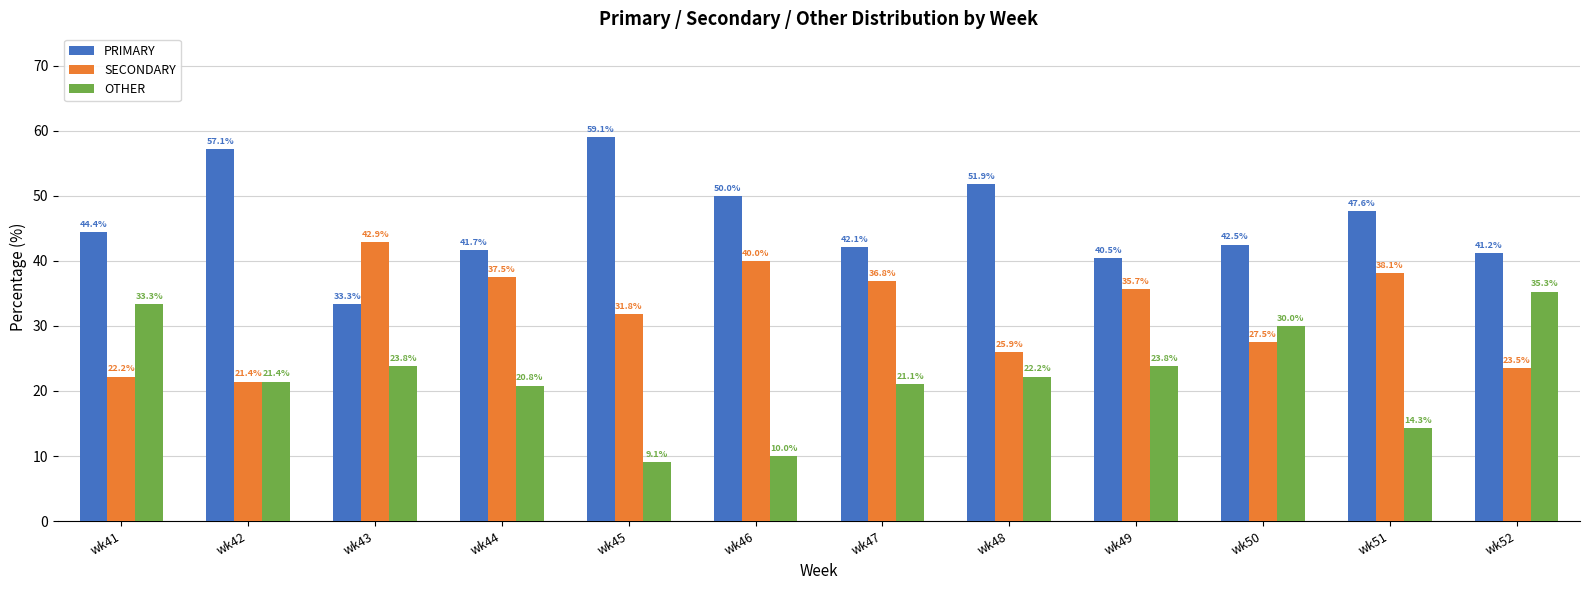

Reading left to right, extract all data points from this chart.

PRIMARY: wk41=44.4	wk42=57.1	wk43=33.3	wk44=41.7	wk45=59.1	wk46=50.0	wk47=42.1	wk48=51.9	wk49=40.5	wk50=42.5	wk51=47.6	wk52=41.2
SECONDARY: wk41=22.2	wk42=21.4	wk43=42.9	wk44=37.5	wk45=31.8	wk46=40.0	wk47=36.8	wk48=25.9	wk49=35.7	wk50=27.5	wk51=38.1	wk52=23.5
OTHER: wk41=33.3	wk42=21.4	wk43=23.8	wk44=20.8	wk45=9.1	wk46=10.0	wk47=21.1	wk48=22.2	wk49=23.8	wk50=30.0	wk51=14.3	wk52=35.3